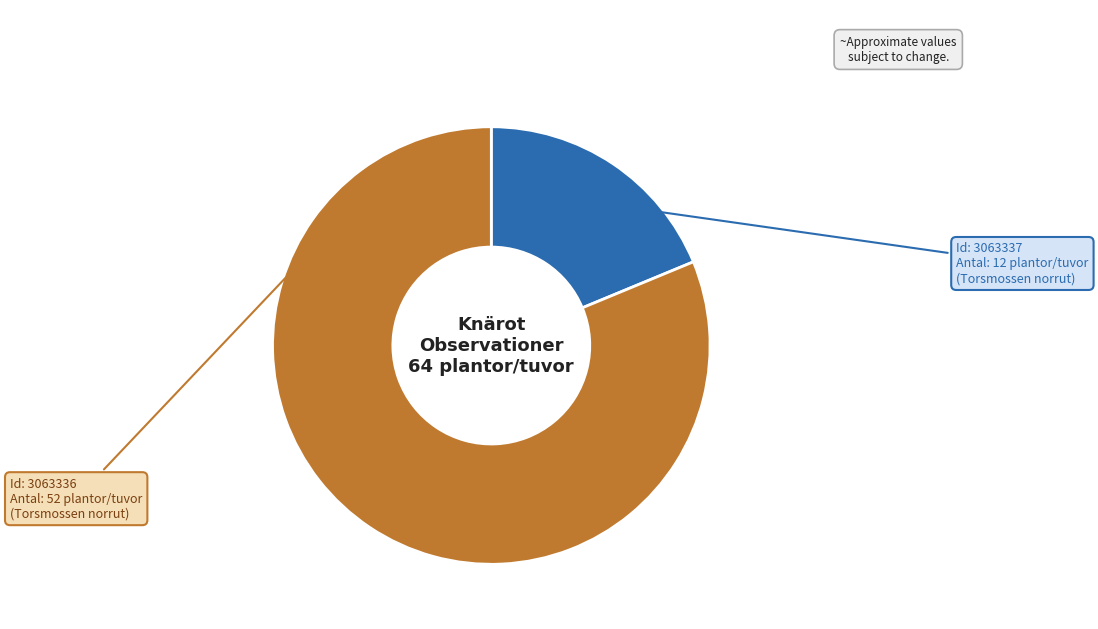

Does any single category account for the majority?

Yes